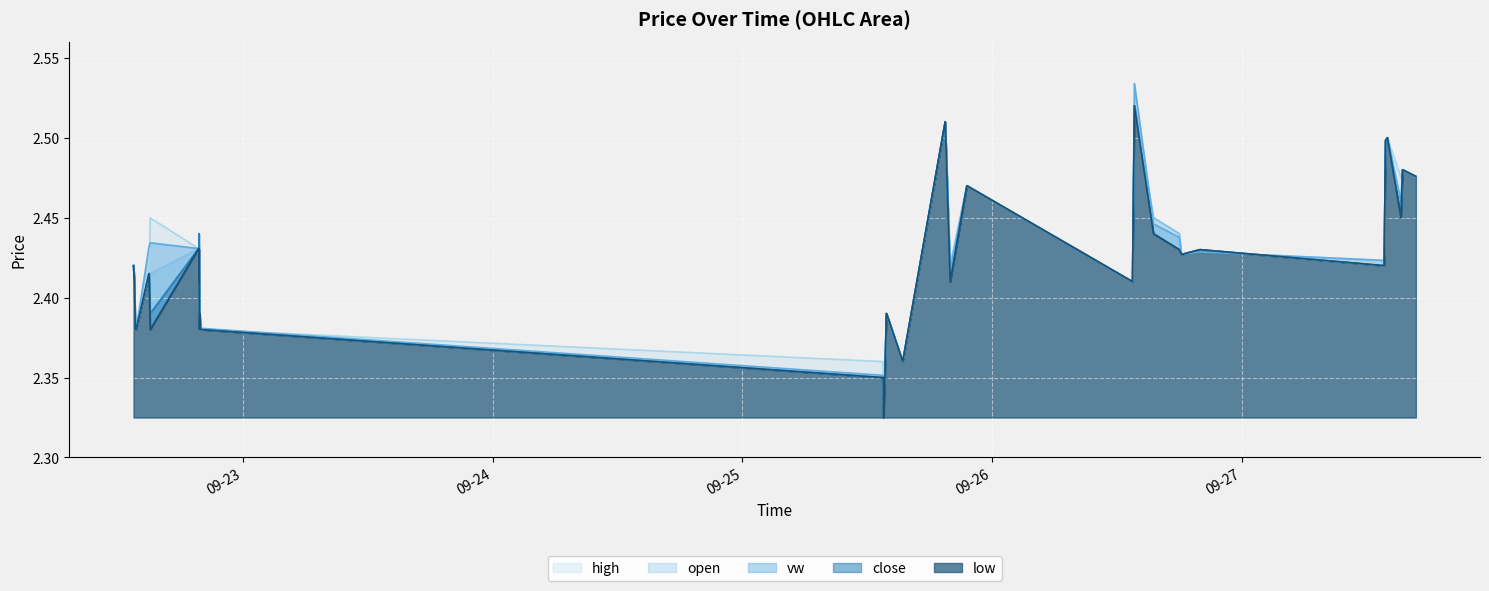

Reading left to right, extract all data points from this chart.

high: 2023-09-22 13:30=2.4	2023-09-22 13:35=2.4	2023-09-22 13:40=2.4	2023-09-22 13:45=2.4	2023-09-22 14:59=2.4	2023-09-22 15:06=2.4	2023-09-22 19:45=2.4	2023-09-22 19:46=2.4	2023-09-22 19:47=2.4	2023-09-22 19:48=2.4	2023-09-22 19:50=2.4	2023-09-22 19:52=2.4	2023-09-22 19:56=2.4	2023-09-22 19:59=2.4	2023-09-25 13:30=2.4	2023-09-25 13:31=2.4	2023-09-25 13:32=2.4	2023-09-25 13:33=2.4	2023-09-25 13:34=2.3	2023-09-25 13:35=2.3	2023-09-25 13:41=2.4	2023-09-25 13:42=2.4	2023-09-25 13:51=2.4	2023-09-25 13:52=2.4	2023-09-25 15:25=2.4	2023-09-25 19:30=2.5	2023-09-25 19:59=2.4	2023-09-25 21:35=2.5	2023-09-26 13:30=2.4	2023-09-26 13:41=2.5	2023-09-26 15:31=2.5	2023-09-26 18:00=2.4	2023-09-26 18:12=2.4	2023-09-26 19:59=2.4	2023-09-27 13:41=2.4	2023-09-27 13:49=2.5	2023-09-27 14:00=2.5	2023-09-27 15:18=2.5	2023-09-27 15:27=2.5	2023-09-27 16:44=2.5
open: 2023-09-22 13:30=2.4	2023-09-22 13:35=2.4	2023-09-22 13:40=2.4	2023-09-22 13:45=2.4	2023-09-22 14:59=2.4	2023-09-22 15:06=2.4	2023-09-22 19:45=2.4	2023-09-22 19:46=2.4	2023-09-22 19:47=2.4	2023-09-22 19:48=2.4	2023-09-22 19:50=2.4	2023-09-22 19:52=2.4	2023-09-22 19:56=2.4	2023-09-22 19:59=2.4	2023-09-25 13:30=2.4	2023-09-25 13:31=2.4	2023-09-25 13:32=2.4	2023-09-25 13:33=2.4	2023-09-25 13:34=2.3	2023-09-25 13:35=2.3	2023-09-25 13:41=2.4	2023-09-25 13:42=2.4	2023-09-25 13:51=2.4	2023-09-25 13:52=2.4	2023-09-25 15:25=2.4	2023-09-25 19:30=2.5	2023-09-25 19:59=2.4	2023-09-25 21:35=2.5	2023-09-26 13:30=2.4	2023-09-26 13:41=2.5	2023-09-26 15:31=2.5	2023-09-26 18:00=2.4	2023-09-26 18:12=2.4	2023-09-26 19:59=2.4	2023-09-27 13:41=2.4	2023-09-27 13:49=2.5	2023-09-27 14:00=2.5	2023-09-27 15:18=2.5	2023-09-27 15:27=2.5	2023-09-27 16:44=2.5
vw: 2023-09-22 13:30=2.4	2023-09-22 13:35=2.4	2023-09-22 13:40=2.4	2023-09-22 13:45=2.4	2023-09-22 14:59=2.4	2023-09-22 15:06=2.4	2023-09-22 19:45=2.4	2023-09-22 19:46=2.4	2023-09-22 19:47=2.4	2023-09-22 19:48=2.4	2023-09-22 19:50=2.4	2023-09-22 19:52=2.4	2023-09-22 19:56=2.4	2023-09-22 19:59=2.4	2023-09-25 13:30=2.4	2023-09-25 13:31=2.4	2023-09-25 13:32=2.4	2023-09-25 13:33=2.4	2023-09-25 13:34=2.3	2023-09-25 13:35=2.3	2023-09-25 13:41=2.3	2023-09-25 13:42=2.4	2023-09-25 13:51=2.4	2023-09-25 13:52=2.4	2023-09-25 15:25=2.4	2023-09-25 19:30=2.5	2023-09-25 19:59=2.4	2023-09-25 21:35=2.5	2023-09-26 13:30=2.4	2023-09-26 13:41=2.5	2023-09-26 15:31=2.4	2023-09-26 18:00=2.4	2023-09-26 18:12=2.4	2023-09-26 19:59=2.4	2023-09-27 13:41=2.4	2023-09-27 13:49=2.5	2023-09-27 14:00=2.5	2023-09-27 15:18=2.5	2023-09-27 15:27=2.5	2023-09-27 16:44=2.5
close: 2023-09-22 13:30=2.4	2023-09-22 13:35=2.4	2023-09-22 13:40=2.4	2023-09-22 13:45=2.4	2023-09-22 14:59=2.4	2023-09-22 15:06=2.4	2023-09-22 19:45=2.4	2023-09-22 19:46=2.4	2023-09-22 19:47=2.4	2023-09-22 19:48=2.4	2023-09-22 19:50=2.4	2023-09-22 19:52=2.4	2023-09-22 19:56=2.4	2023-09-22 19:59=2.4	2023-09-25 13:30=2.4	2023-09-25 13:31=2.4	2023-09-25 13:32=2.4	2023-09-25 13:33=2.4	2023-09-25 13:34=2.3	2023-09-25 13:35=2.3	2023-09-25 13:41=2.4	2023-09-25 13:42=2.4	2023-09-25 13:51=2.4	2023-09-25 13:52=2.4	2023-09-25 15:25=2.4	2023-09-25 19:30=2.5	2023-09-25 19:59=2.4	2023-09-25 21:35=2.5	2023-09-26 13:30=2.4	2023-09-26 13:41=2.5	2023-09-26 15:31=2.4	2023-09-26 18:00=2.4	2023-09-26 18:12=2.4	2023-09-26 19:59=2.4	2023-09-27 13:41=2.4	2023-09-27 13:49=2.5	2023-09-27 14:00=2.5	2023-09-27 15:18=2.5	2023-09-27 15:27=2.5	2023-09-27 16:44=2.5
low: 2023-09-22 13:30=2.4	2023-09-22 13:35=2.4	2023-09-22 13:40=2.4	2023-09-22 13:45=2.4	2023-09-22 14:59=2.4	2023-09-22 15:06=2.4	2023-09-22 19:45=2.4	2023-09-22 19:46=2.4	2023-09-22 19:47=2.4	2023-09-22 19:48=2.4	2023-09-22 19:50=2.4	2023-09-22 19:52=2.4	2023-09-22 19:56=2.4	2023-09-22 19:59=2.4	2023-09-25 13:30=2.4	2023-09-25 13:31=2.4	2023-09-25 13:32=2.4	2023-09-25 13:33=2.4	2023-09-25 13:34=2.3	2023-09-25 13:35=2.3	2023-09-25 13:41=2.4	2023-09-25 13:42=2.4	2023-09-25 13:51=2.4	2023-09-25 13:52=2.4	2023-09-25 15:25=2.4	2023-09-25 19:30=2.5	2023-09-25 19:59=2.4	2023-09-25 21:35=2.5	2023-09-26 13:30=2.4	2023-09-26 13:41=2.5	2023-09-26 15:31=2.4	2023-09-26 18:00=2.4	2023-09-26 18:12=2.4	2023-09-26 19:59=2.4	2023-09-27 13:41=2.4	2023-09-27 13:49=2.5	2023-09-27 14:00=2.5	2023-09-27 15:18=2.5	2023-09-27 15:27=2.5	2023-09-27 16:44=2.5